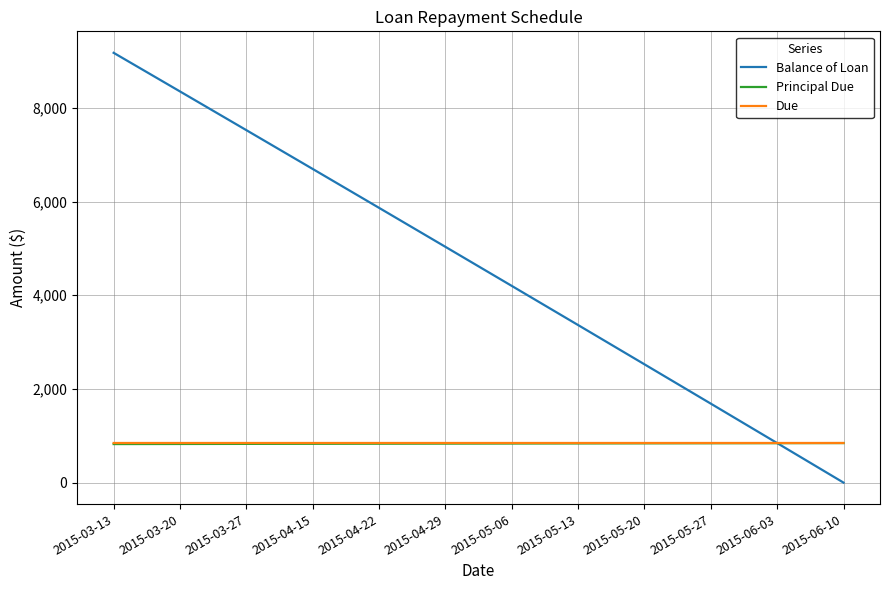

Which series has the largest range (max minus min)?

Balance of Loan